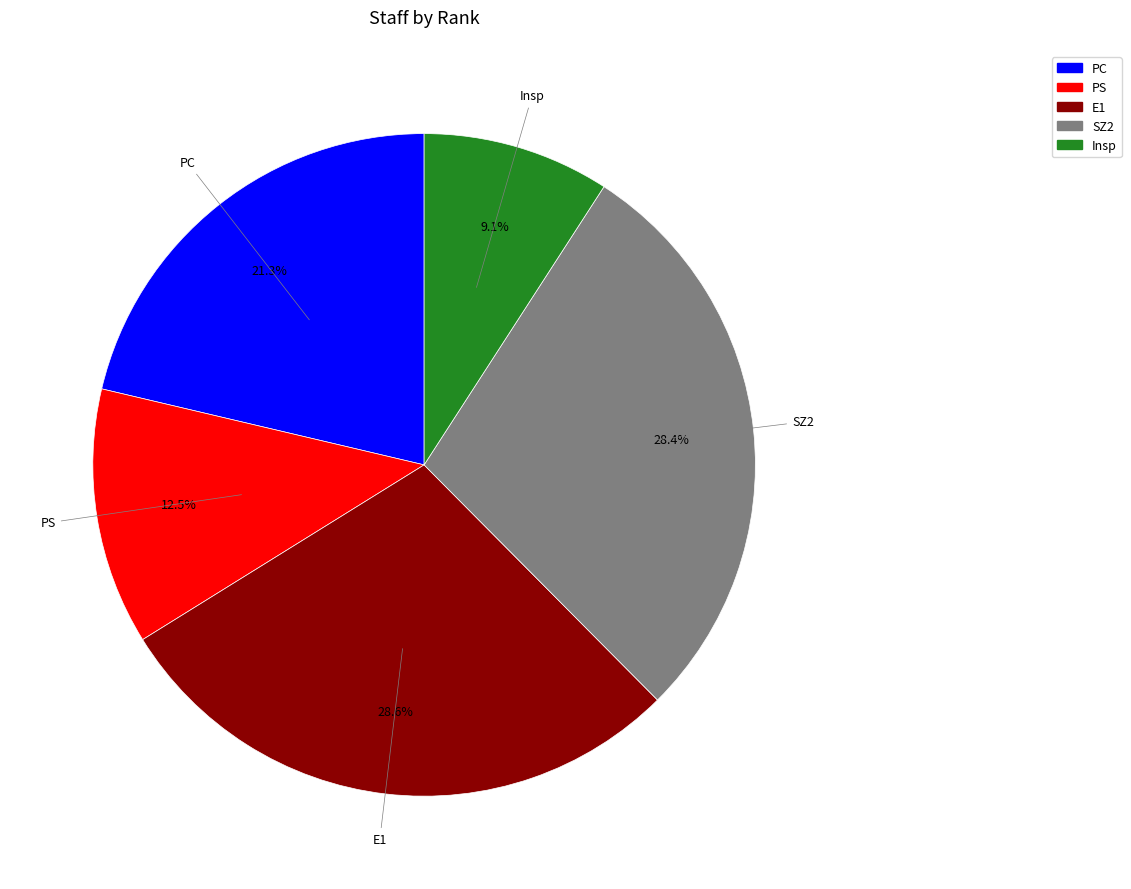

What percentage is the Insp slice, to the nearest percent?

9%